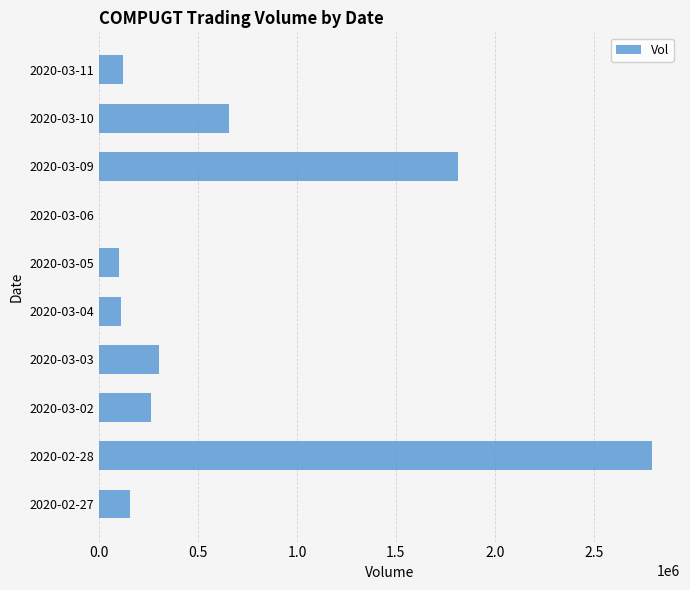

Are the bars horizontal?

Yes